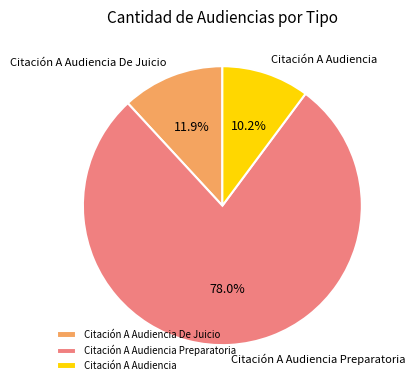

To the nearest percent, what percentage of the pie is Citación A Audiencia Preparatoria?

78%